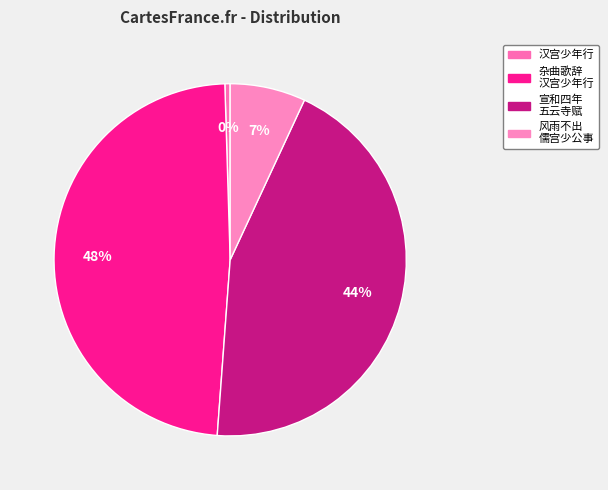

Which category has the biggest portion of the pie?

杂曲歌辞 汉宫少年行